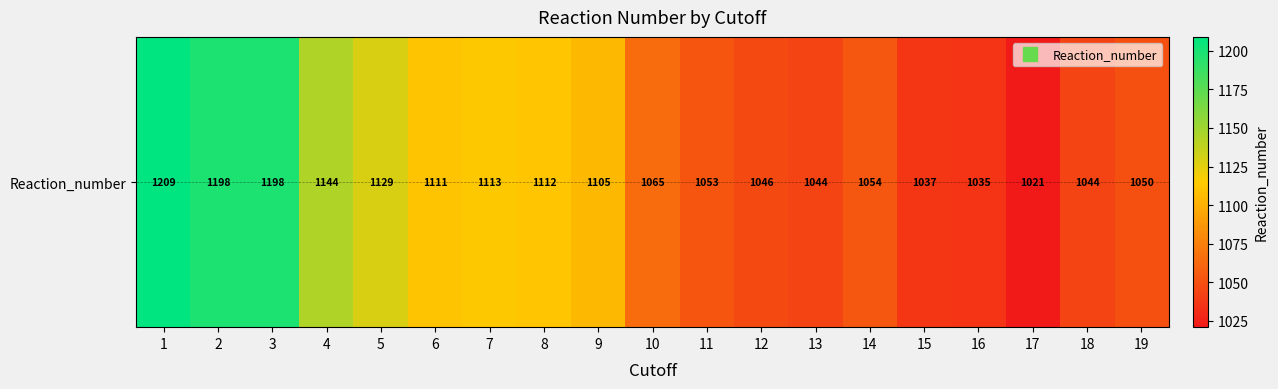

Between 18 and 16, which is larger?

18